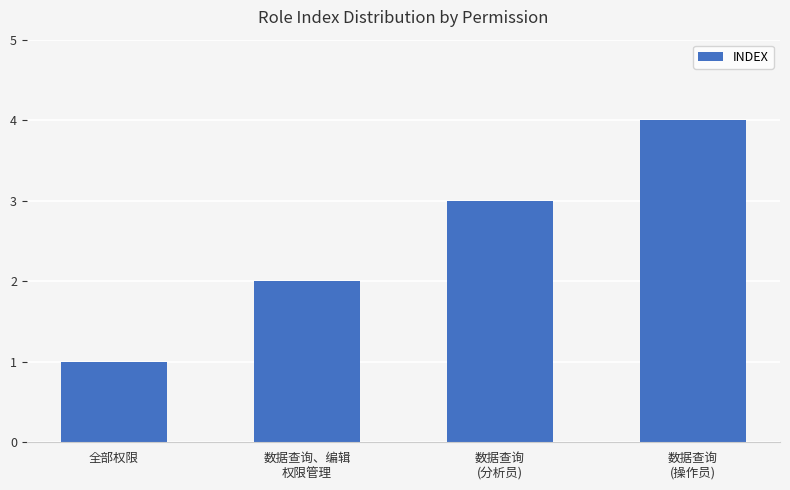

True or false: the data shows 3 at 数据查询、编辑
权限管理.

False